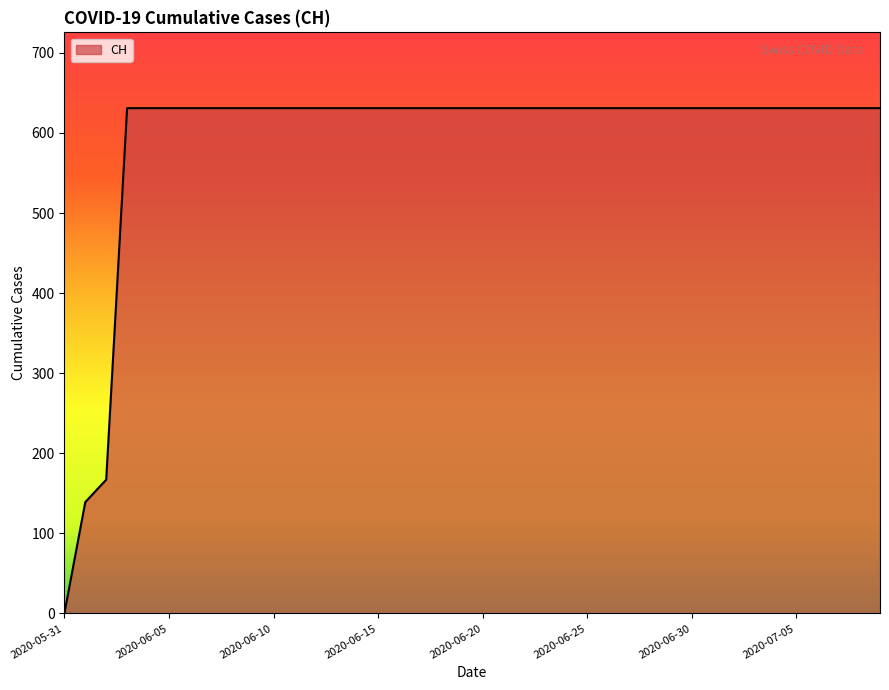

What is the greatest value displayed?

631